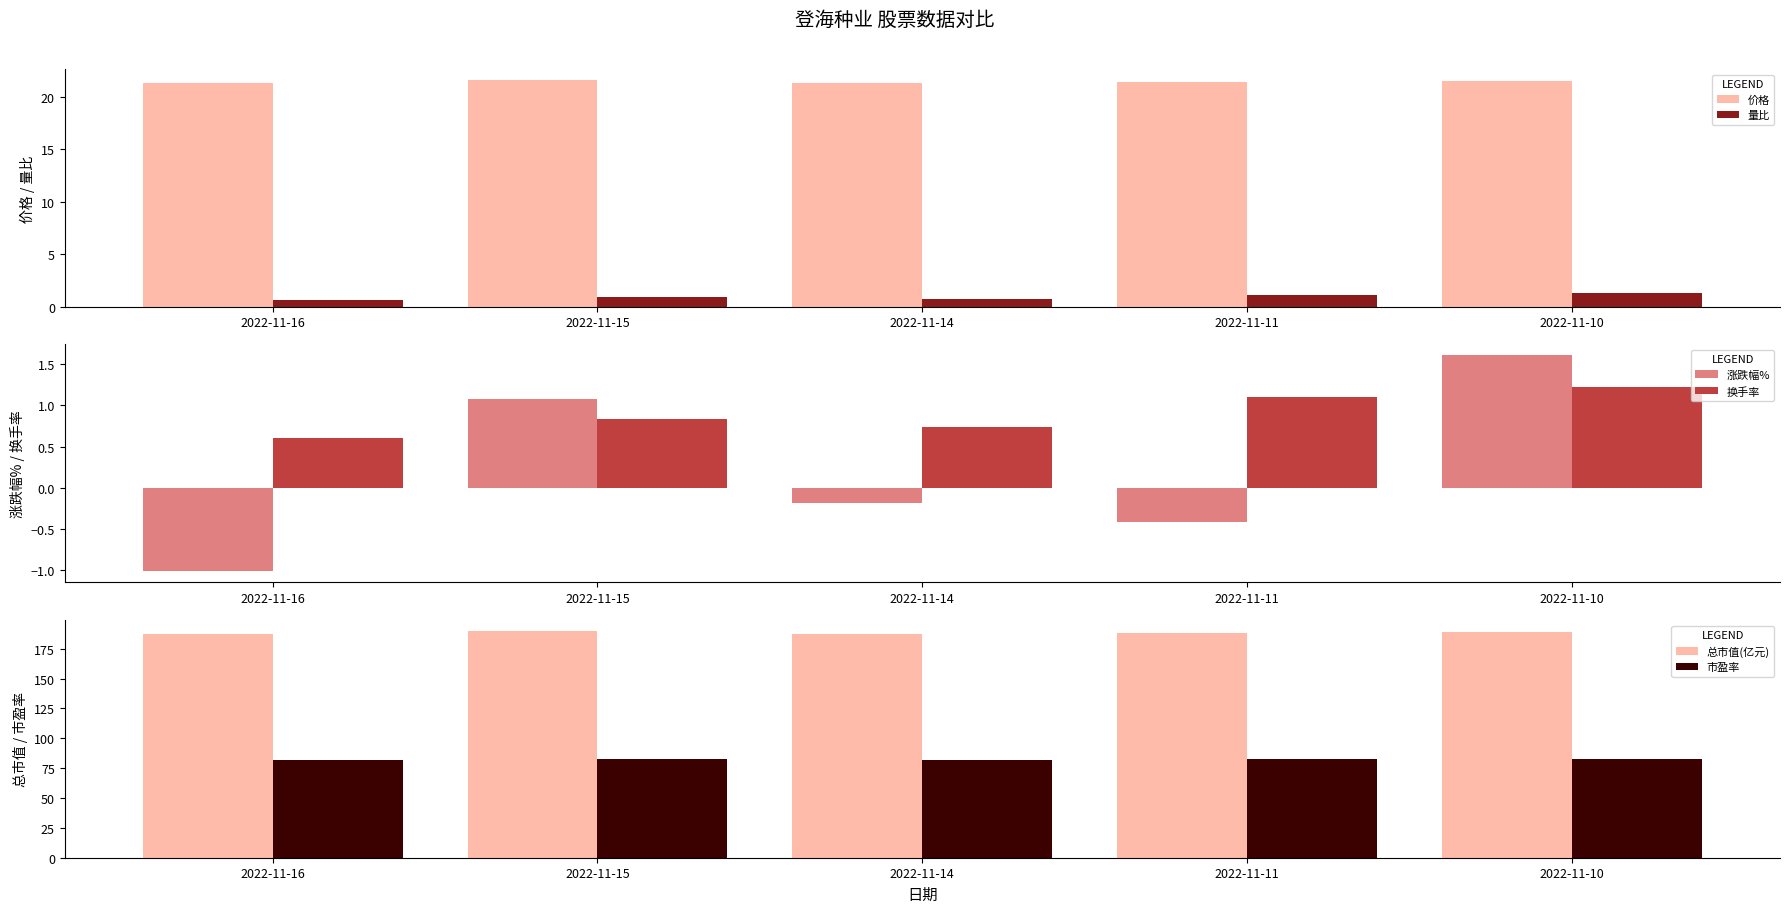

What is the total value across all series at 2022-11-11?

293.4